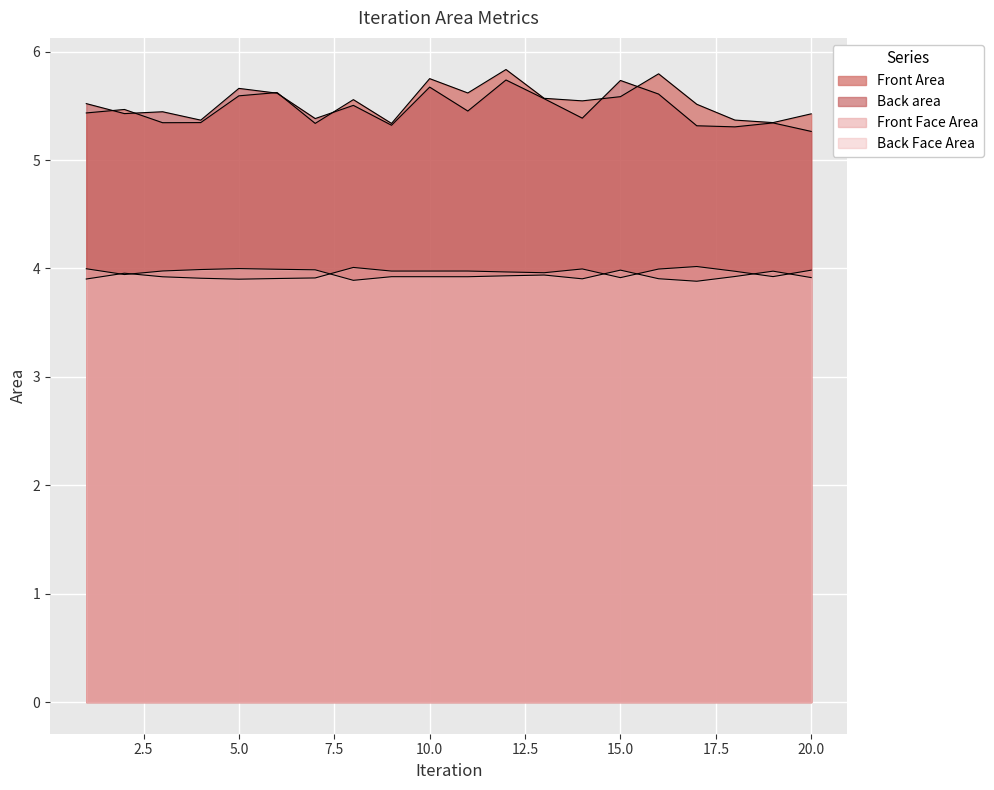

What are all the series names shown in the legend?

Front Area, Back area, Front Face Area, Back Face Area